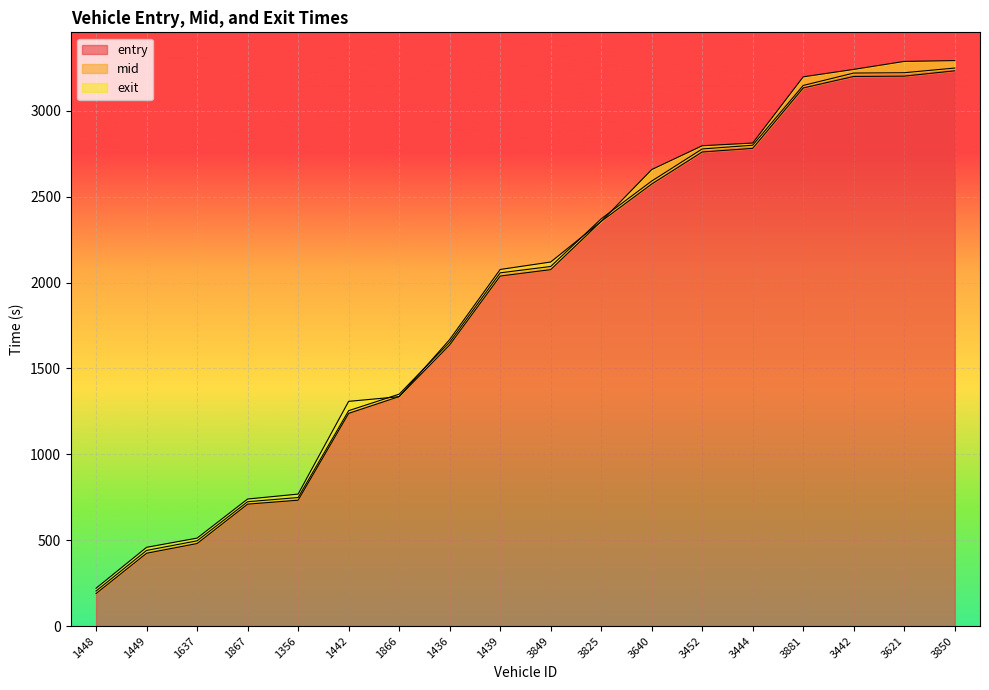

At which label does entry reach its peak?

3850